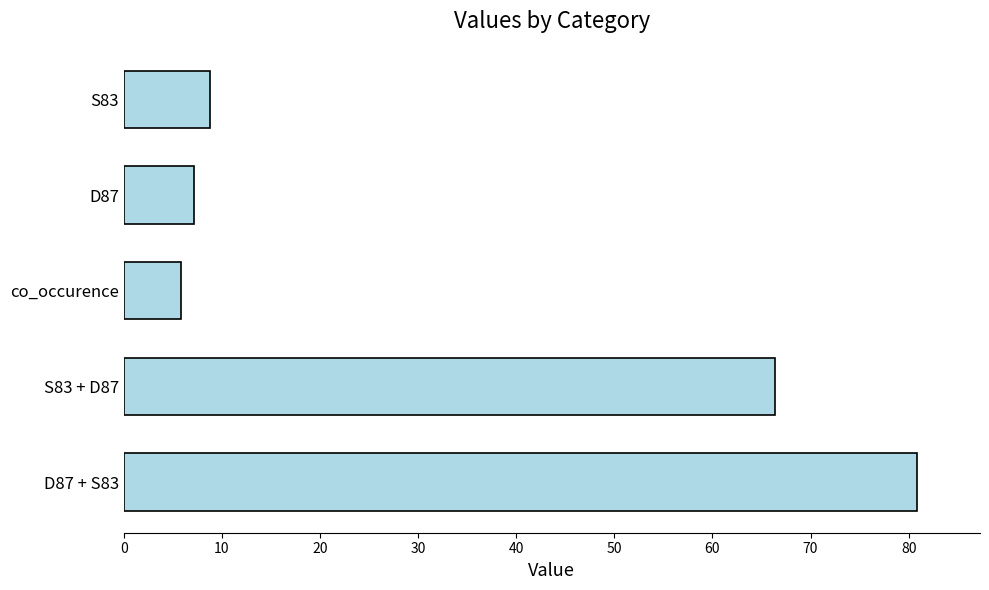

Does the chart contain stacked bars?

No